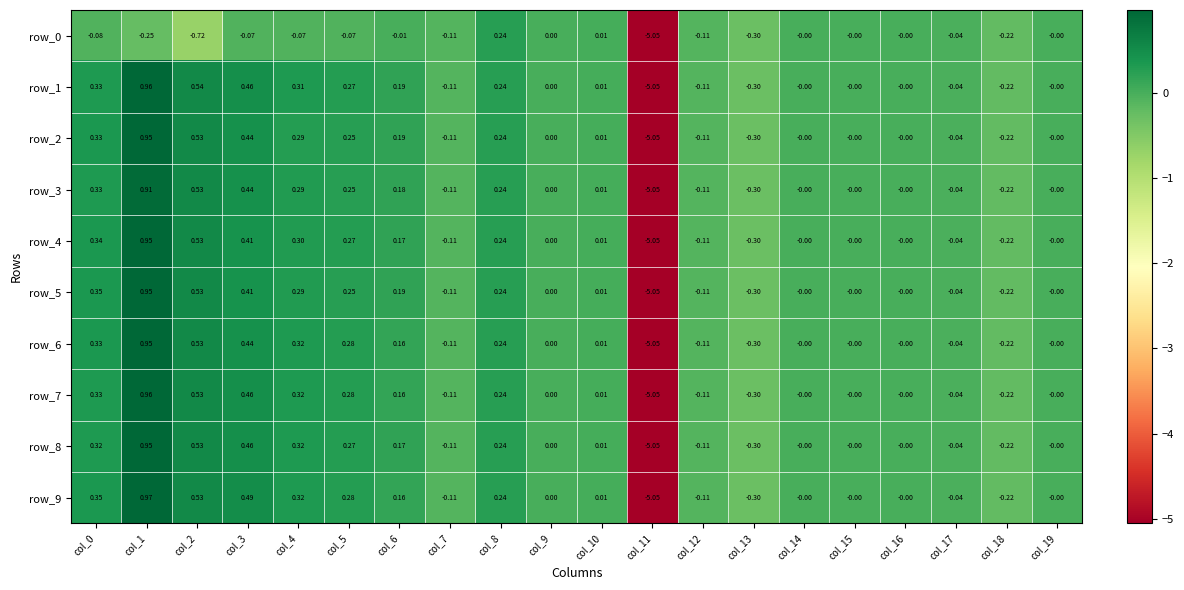

How many data points does each series have?

20